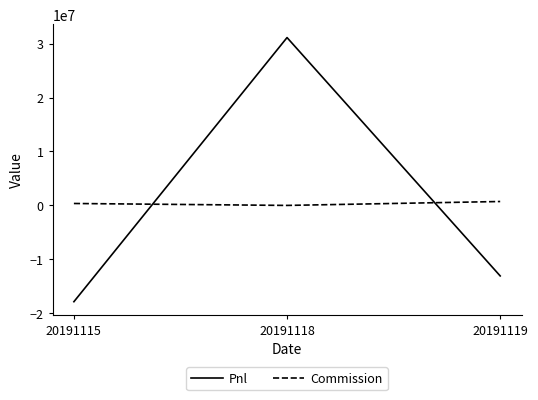

At which category is the sum across all series the highest?

20191118